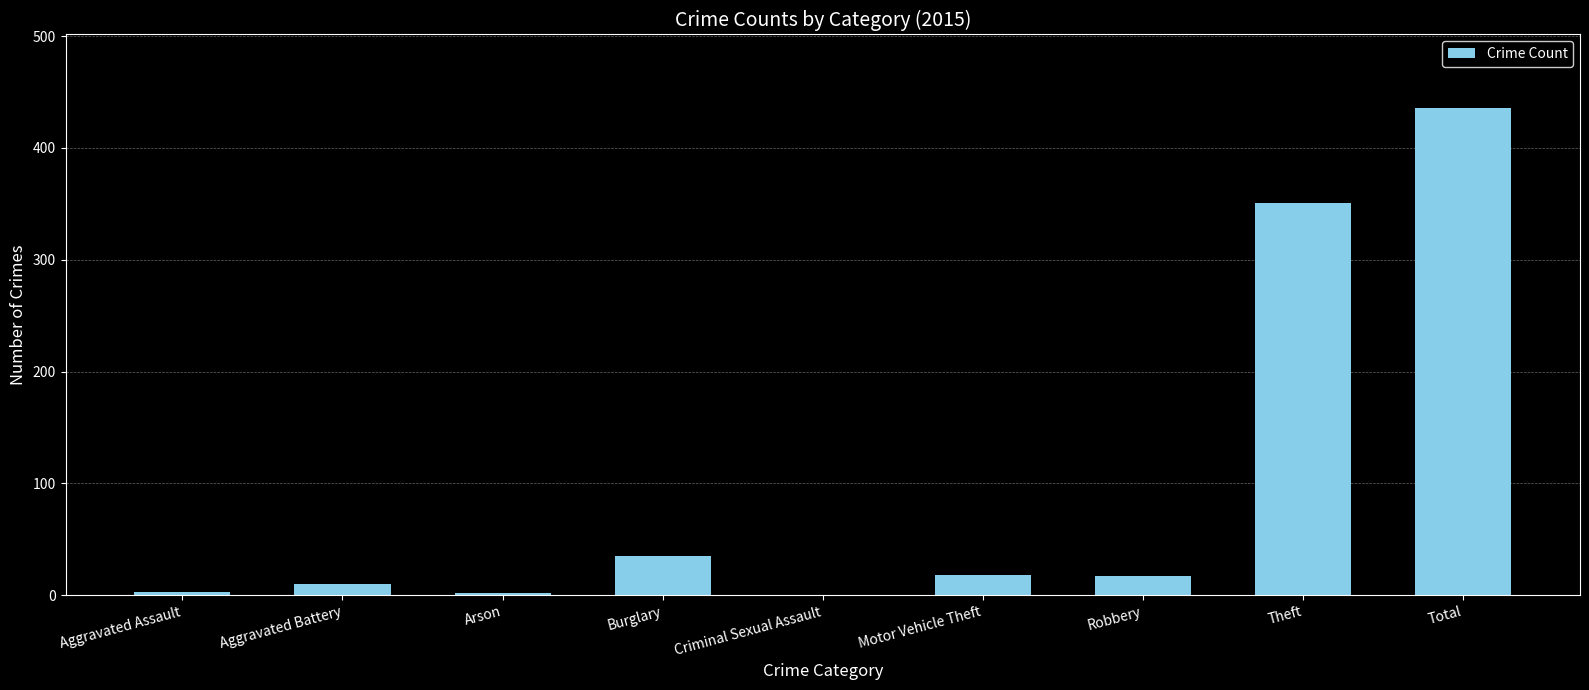

What is the sum of the values at Burglary and Criminal Sexual Assault?

35